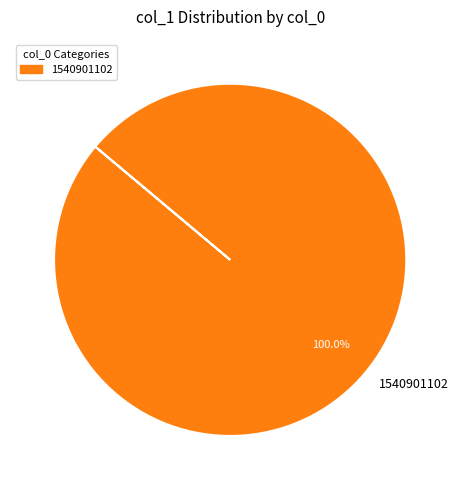

How many segments does this pie chart have?

1